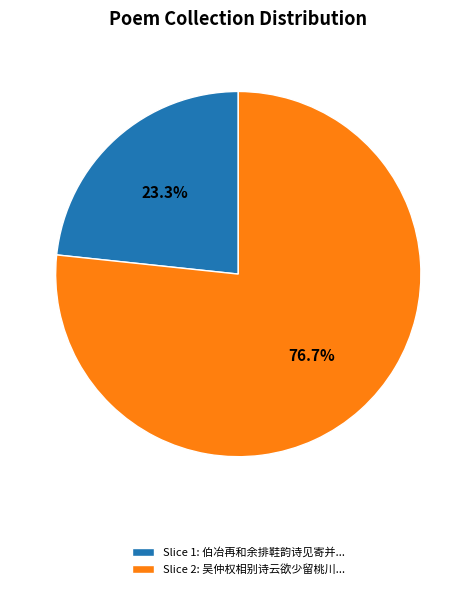

Combined, what portion of the pie is Slice 2: 吴仲权相别诗云欲少留桃川... and Slice 1: 伯冶再和余排鞋韵诗见寄并...?

100.0%